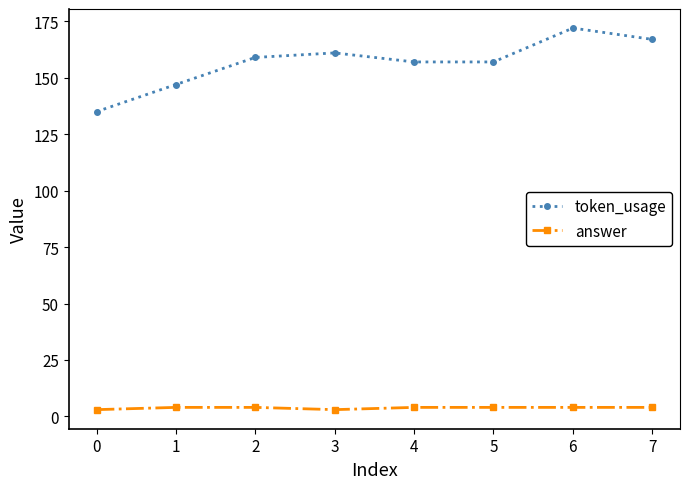

True or false: answer and token_usage cross at least once.

False